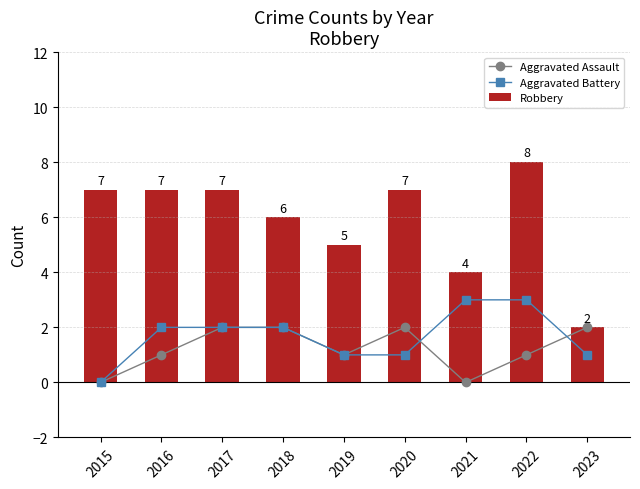

What is the highest value of the Aggravated Battery series?

3